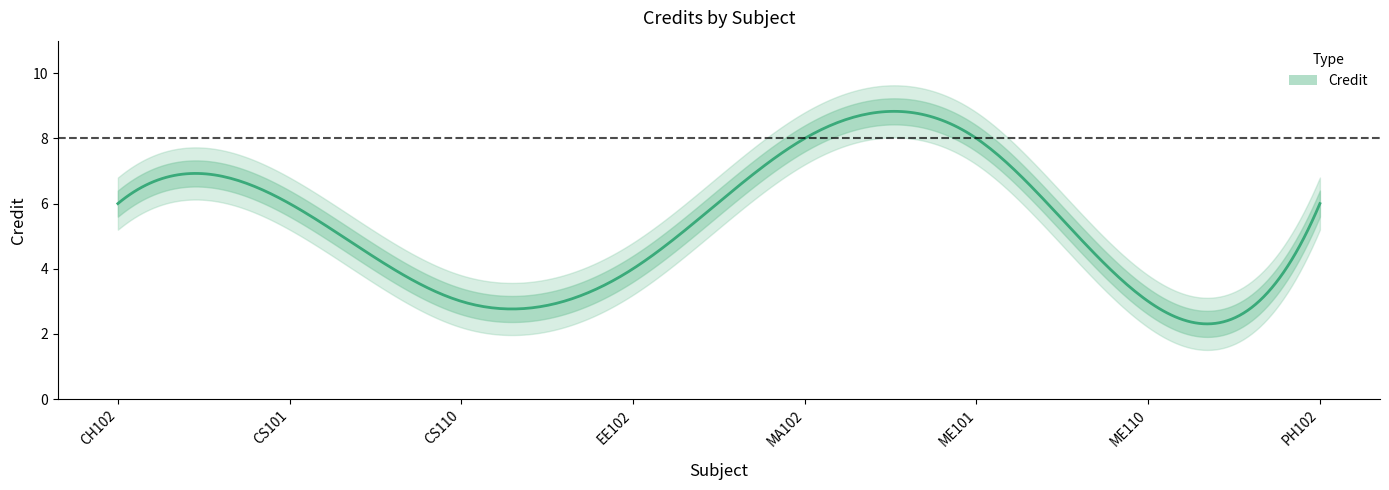

The chart shows a value of 3 at CH102. True or false?

False